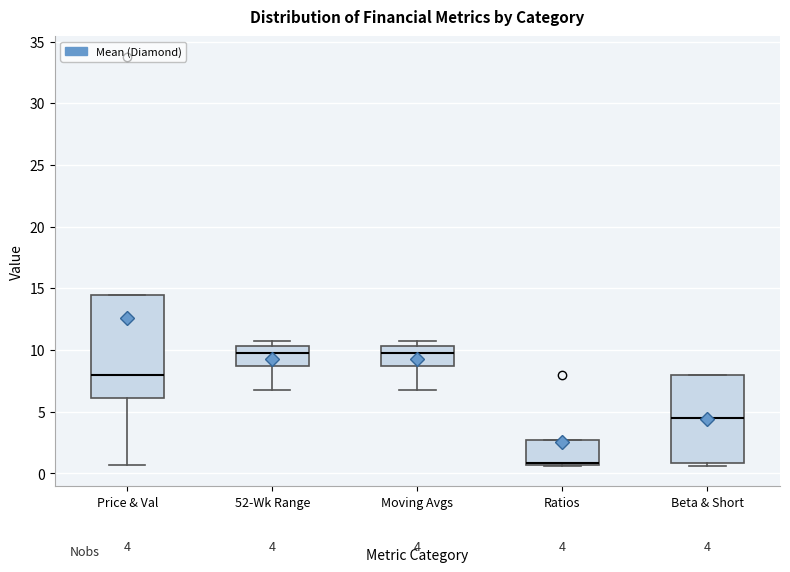

Which box is the tallest, from its lower edge to its upper edge?

Price & Val